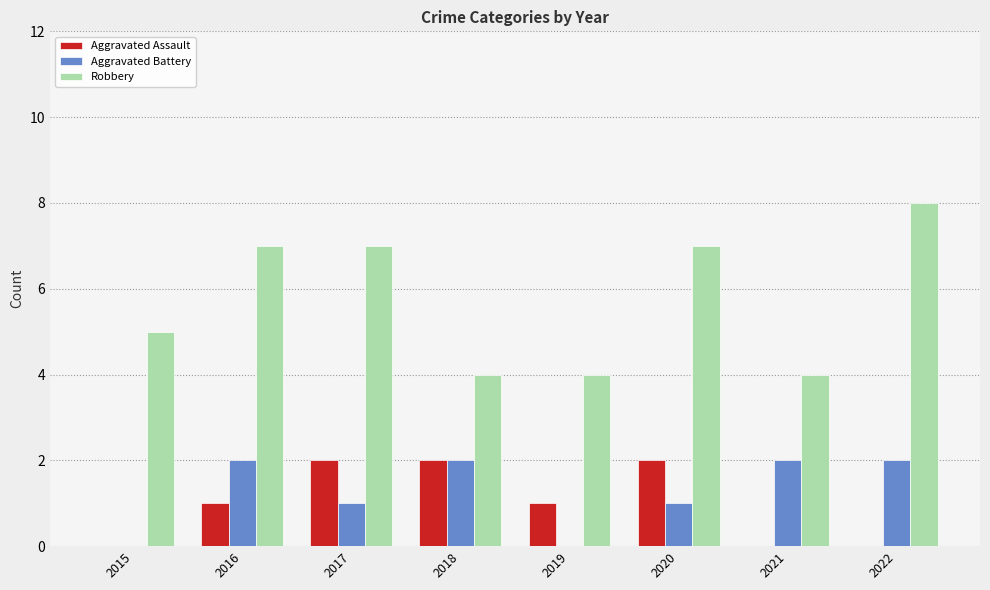

What is the sum of all Aggravated Assault values?

8